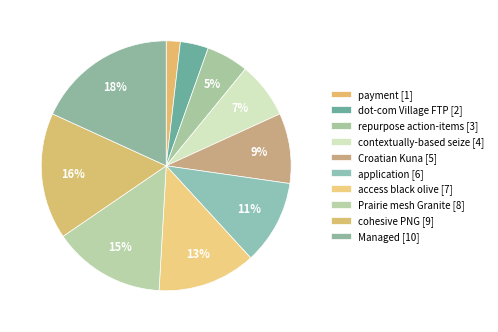

To the nearest percent, what is the difference between the Prairie mesh Granite and access black olive slice percentages?

2%